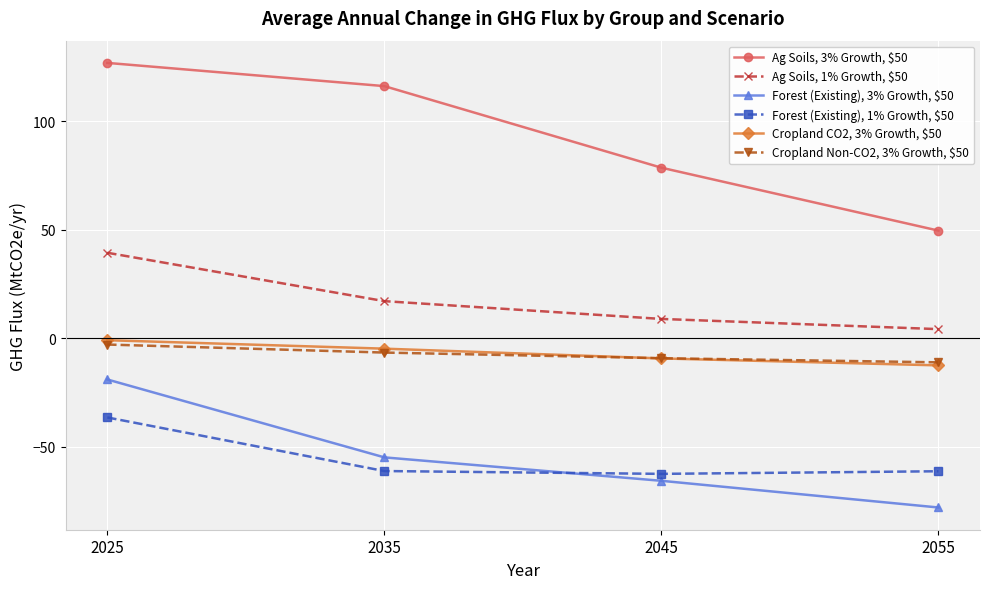

Is the value of Forest (Existing), 3% Growth, $50 at 2025 greater than the value of Cropland CO2, 3% Growth, $50 at 2035?

No